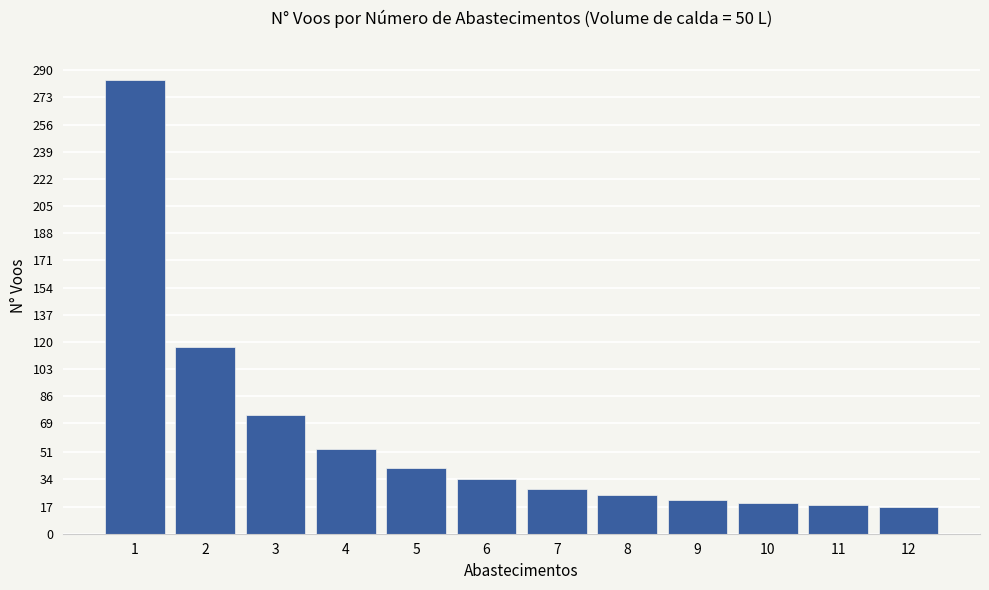

What is the value of the 5th bar from the left?

41